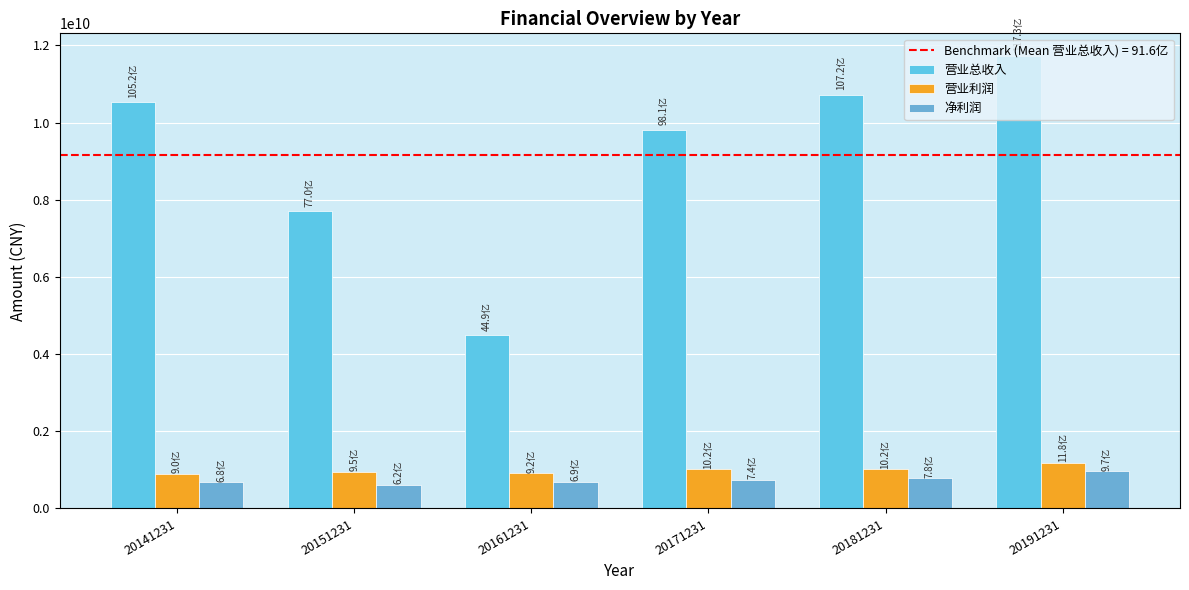

Which series has the largest total across all categories?

营业总收入